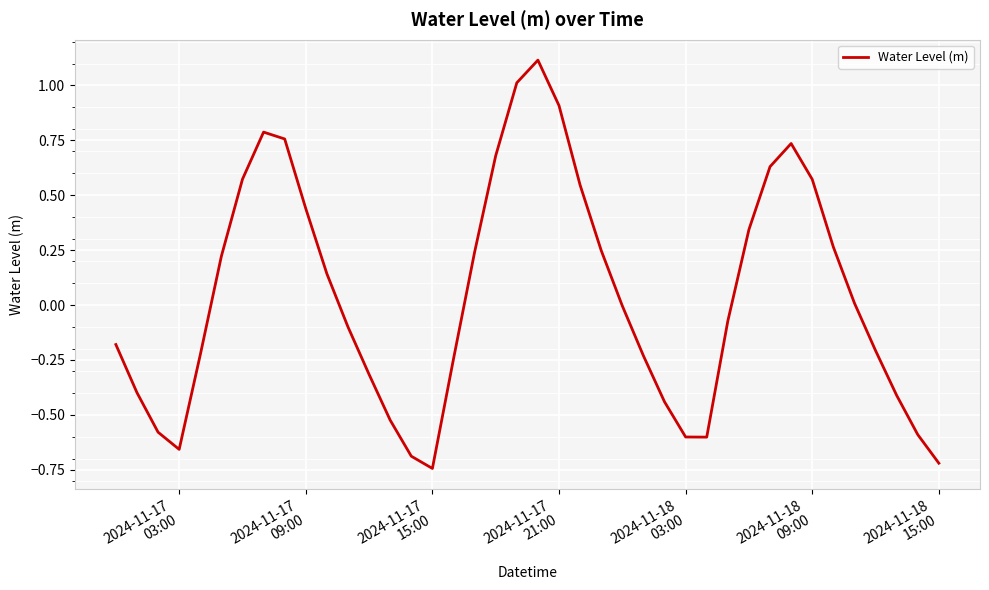

What is the difference between the maximum and minimum values?

1.9